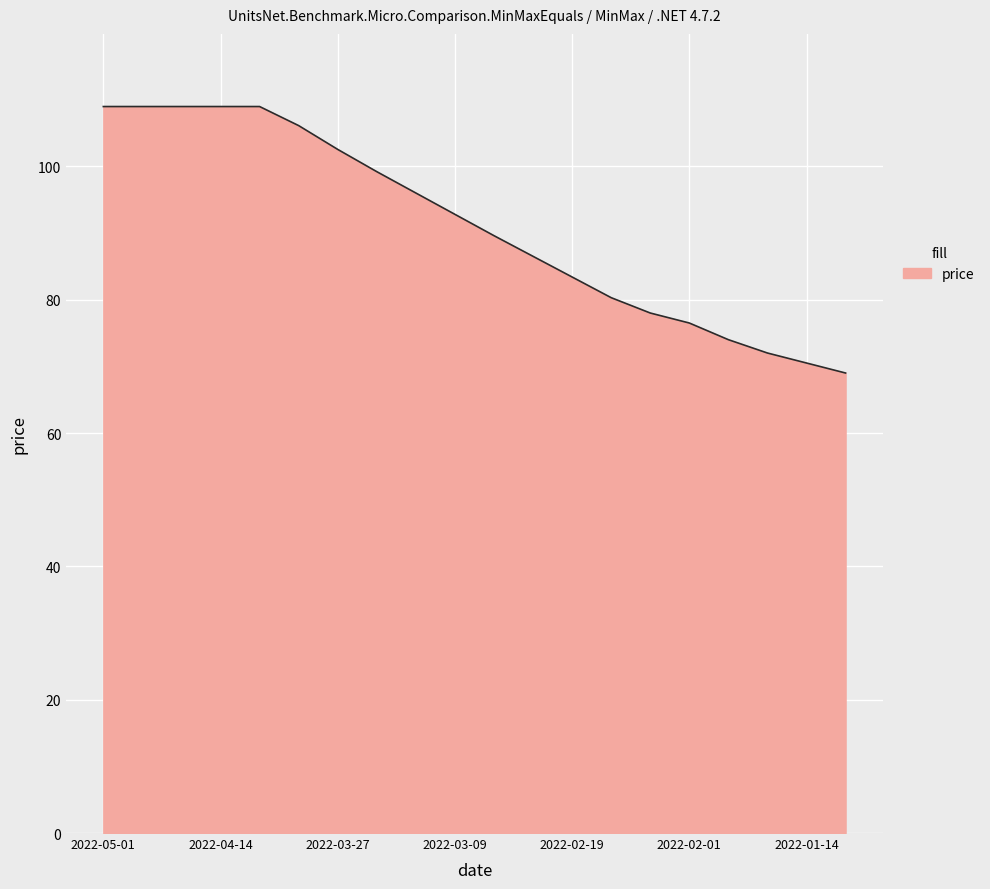

What is the smallest value displayed?

69.0